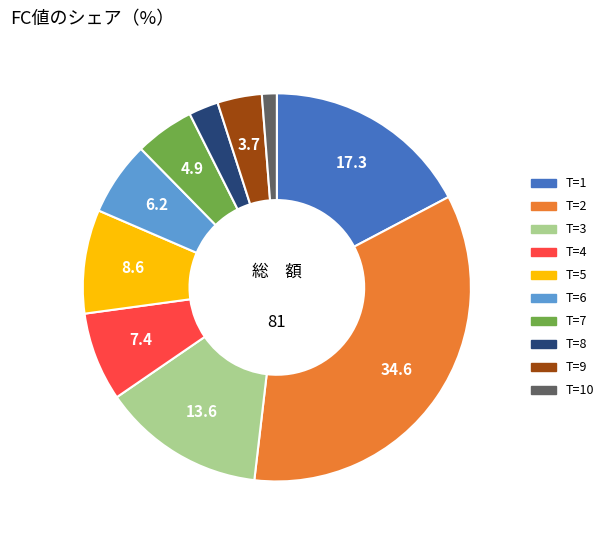

Is there a majority slice in this chart?

No